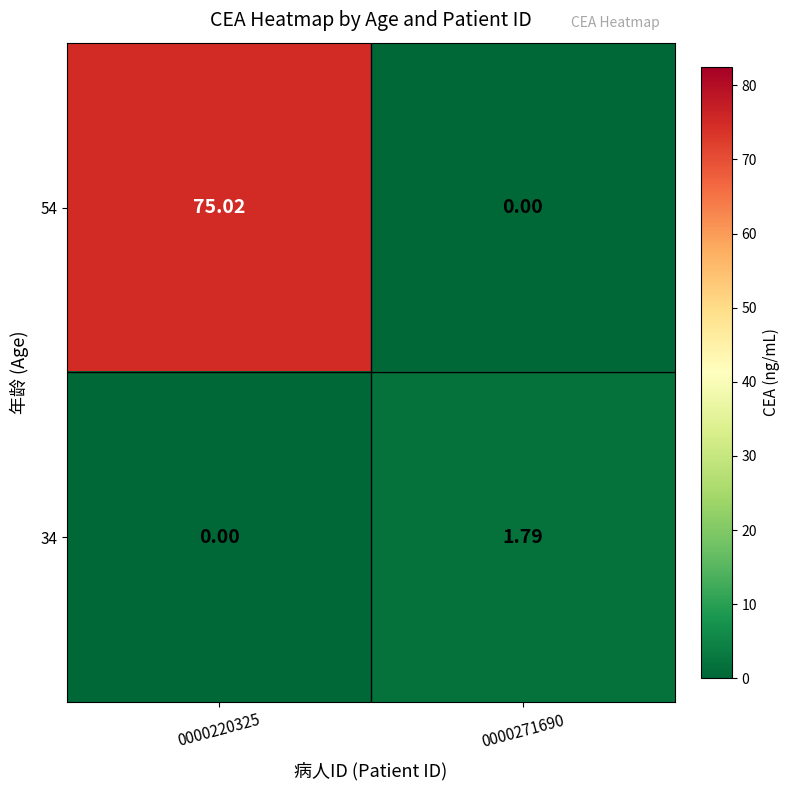

Count the number of categories in the chart.

2